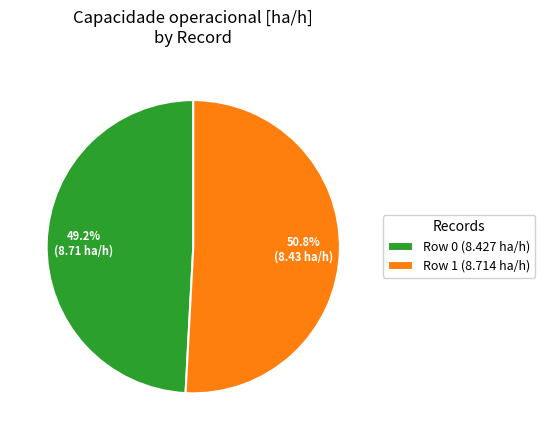

Which category has the smallest portion of the pie?

Row 0